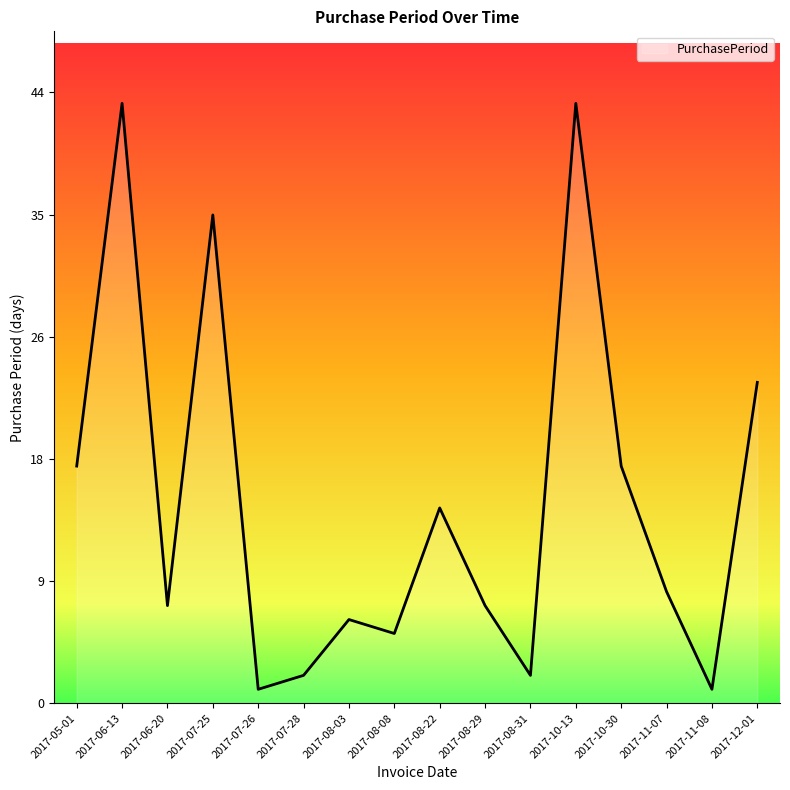

Does the chart have visible grid lines?

No